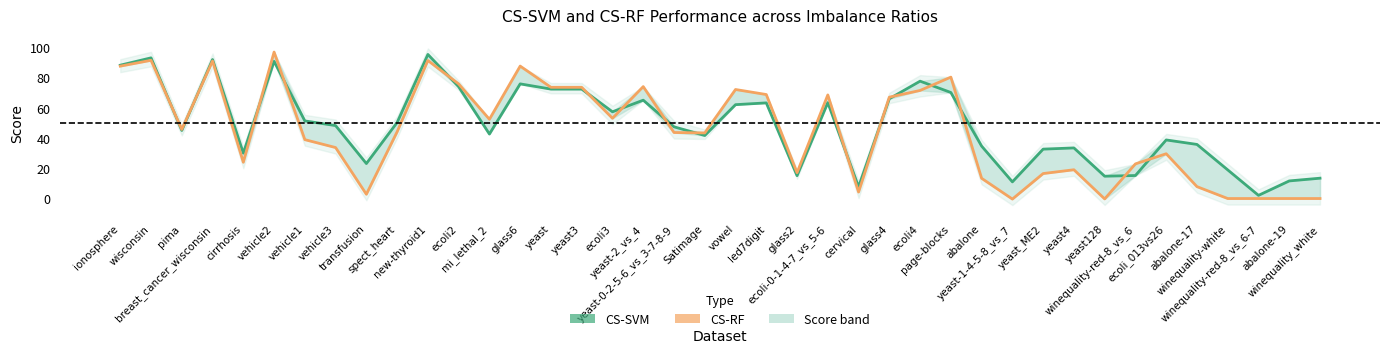

The CS-SVM series shows 7.4 at winequality-white. True or false?

False